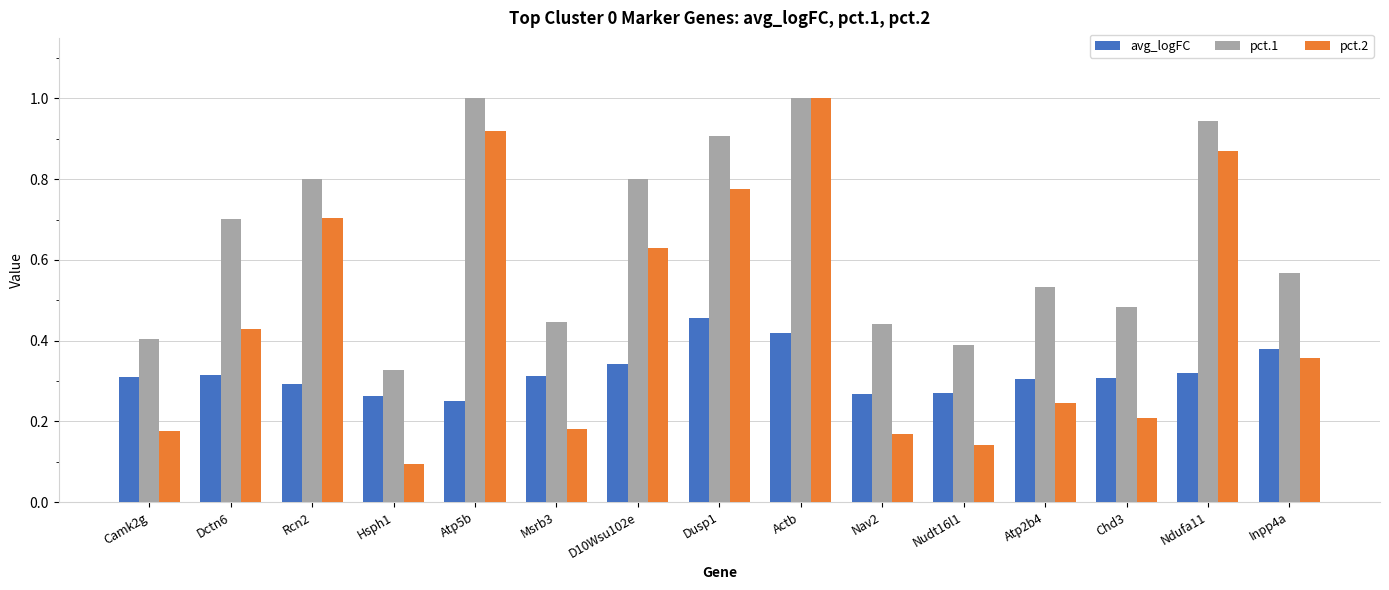

At which label does avg_logFC reach its peak?

Dusp1